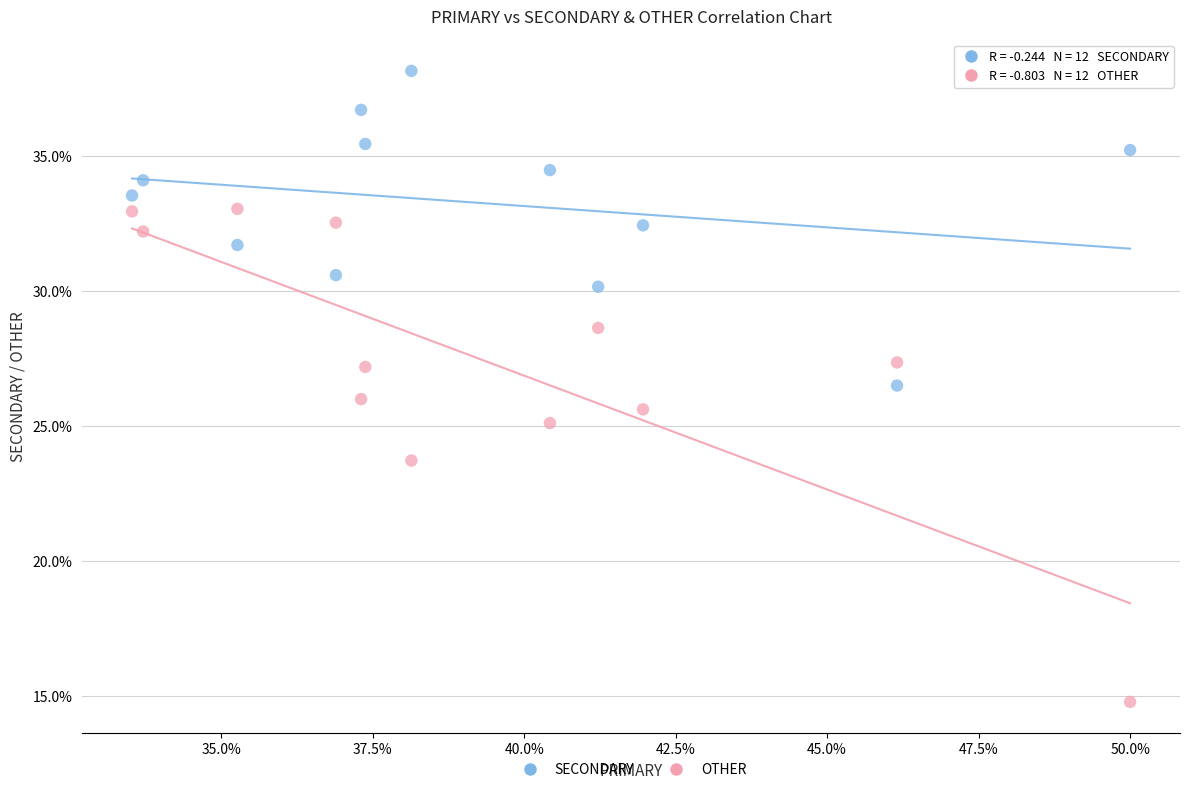

What are all the series names shown in the legend?

SECONDARY, OTHER